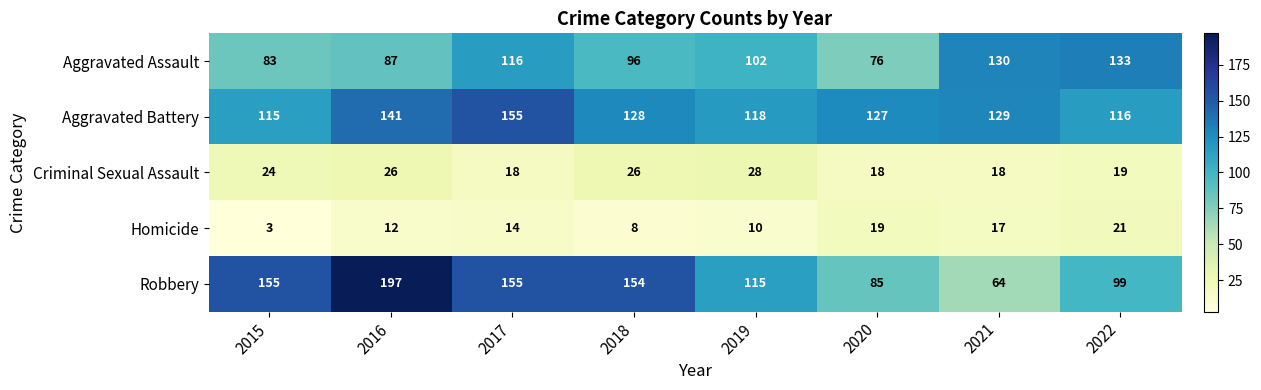

Is the value of Homicide at 2015 greater than the value of Aggravated Battery at 2022?

No